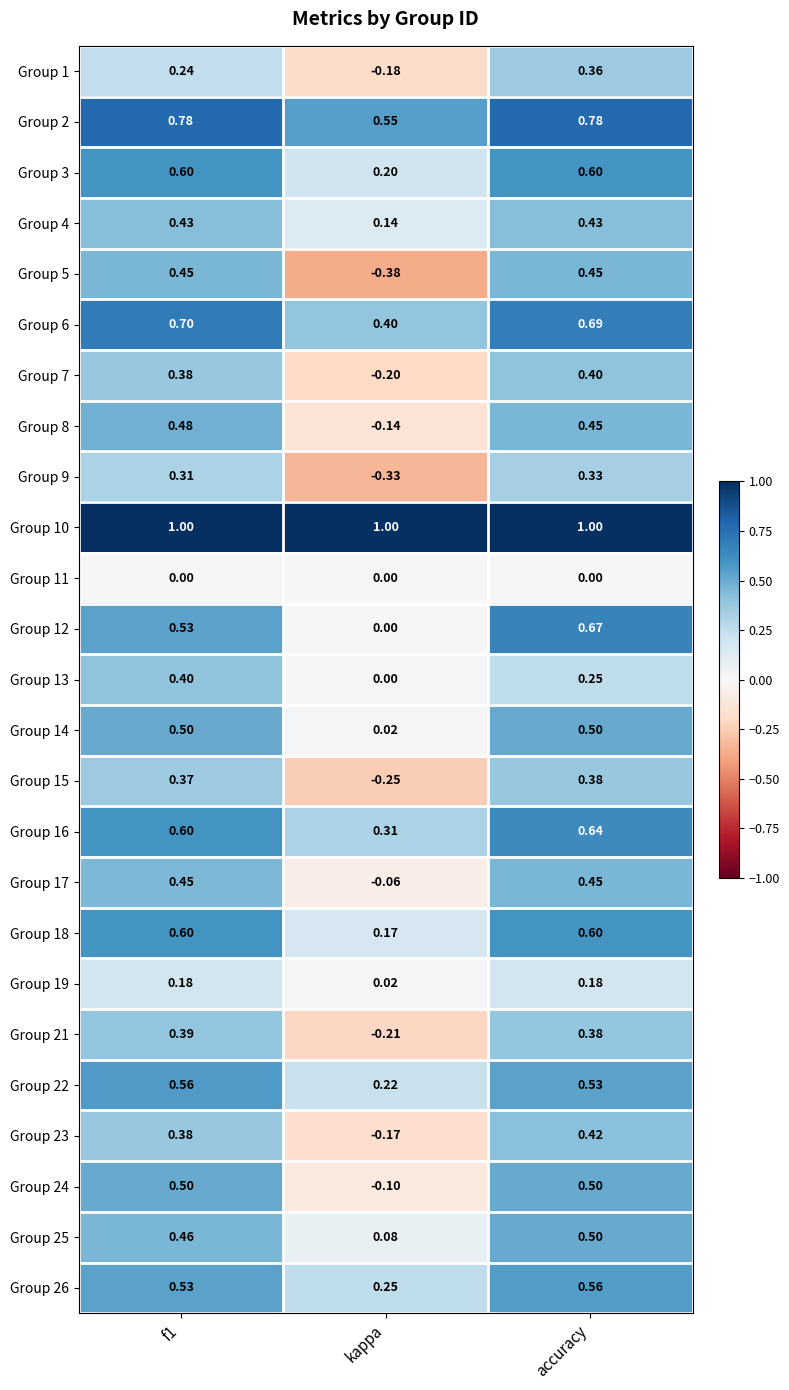

Which label corresponds to the smallest value in the chart?

kappa